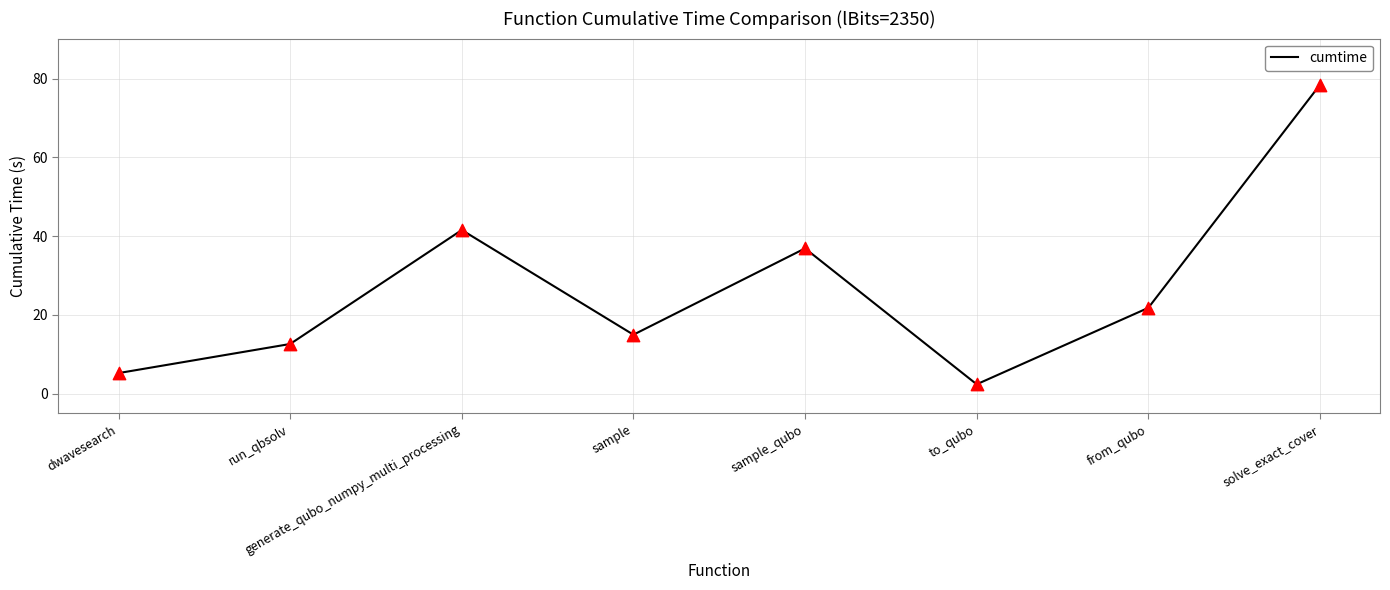

Approximately how many times larger is the value at solve_exact_cover compared to from_qubo?

3.6